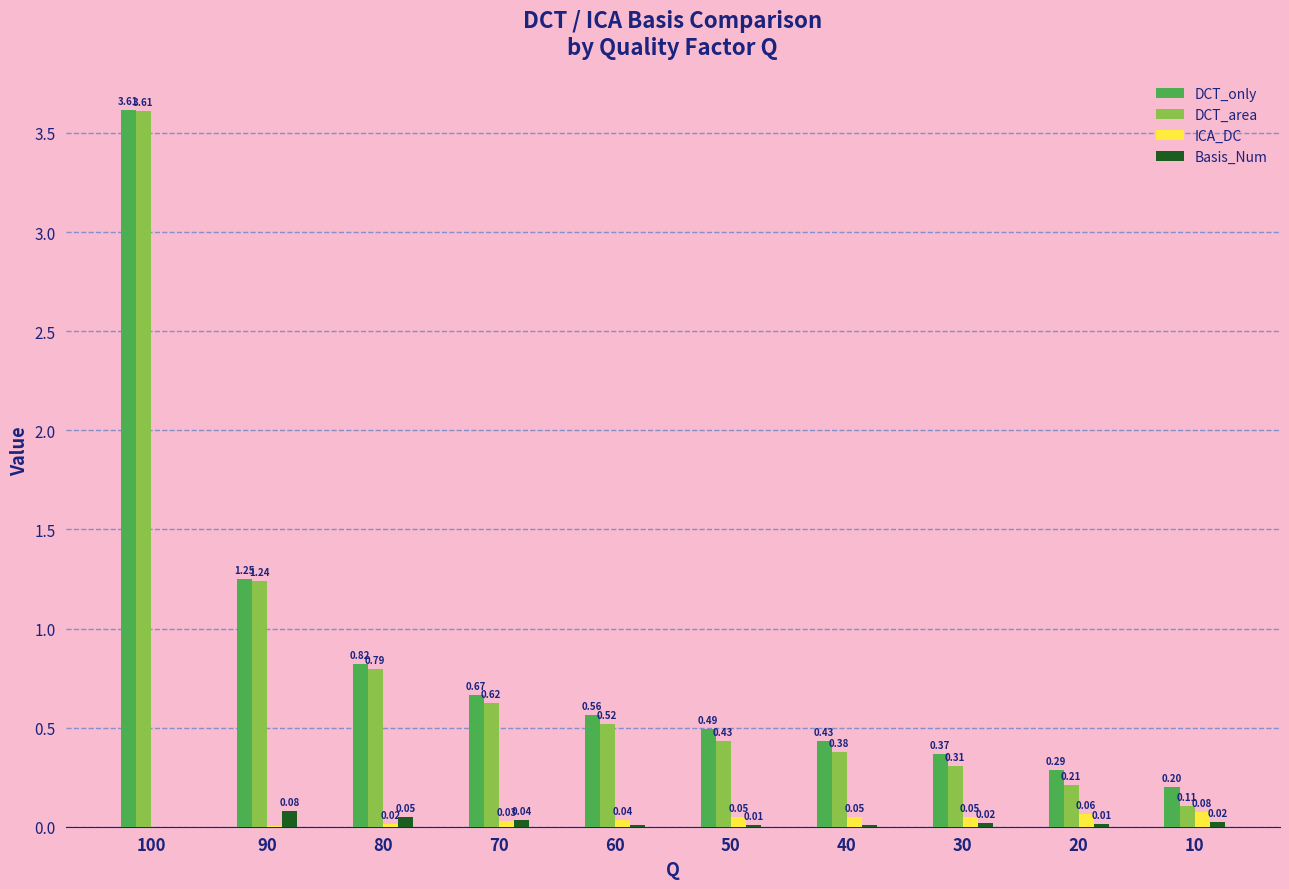

What is the sum of all DCT_only values?

8.7